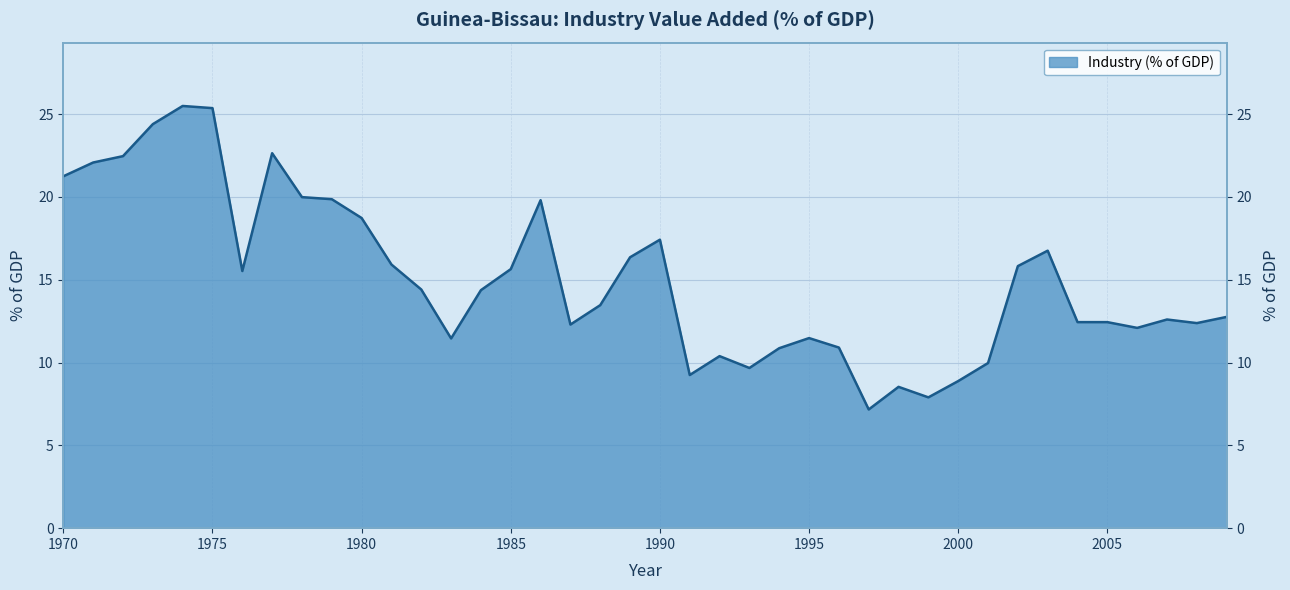

Reading left to right, list all the values displayed in this chart.

21.2	22.1	22.5	24.4	25.5	25.4	15.5	22.6	20.0	19.9	18.7	15.9	14.4	11.5	14.4	15.6	19.8	12.3	13.5	16.4	17.4	9.2	10.4	9.7	10.9	11.5	10.9	7.2	8.5	7.9	8.9	10.0	15.8	16.8	12.4	12.4	12.1	12.6	12.4	12.8